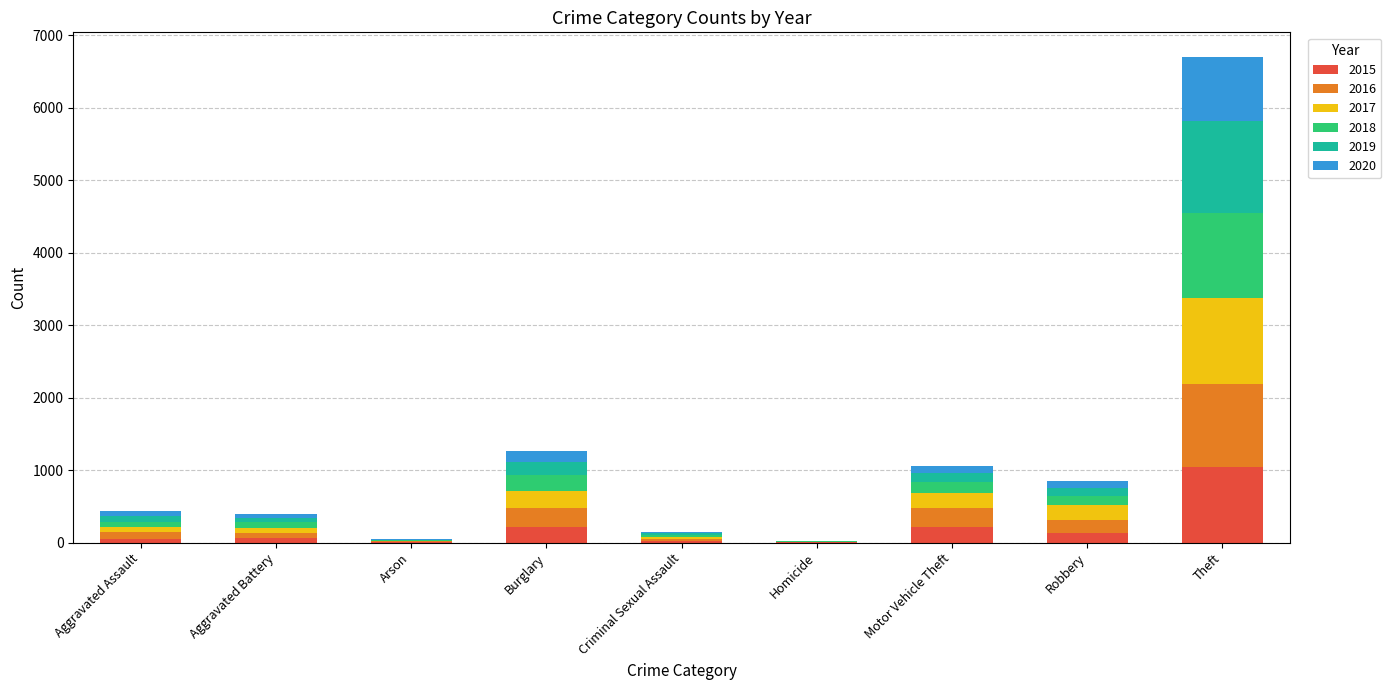

At which label does 2015 reach its peak?

Theft